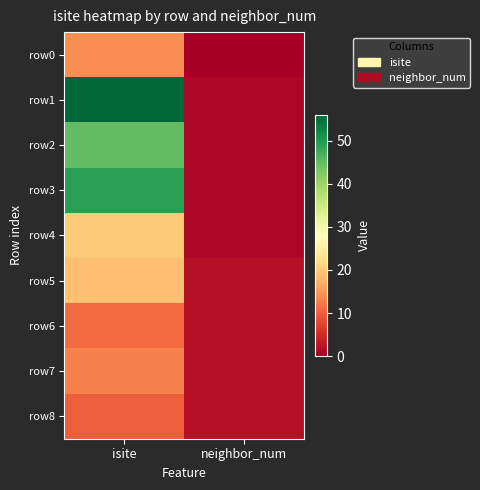

What is the greatest value displayed?

56